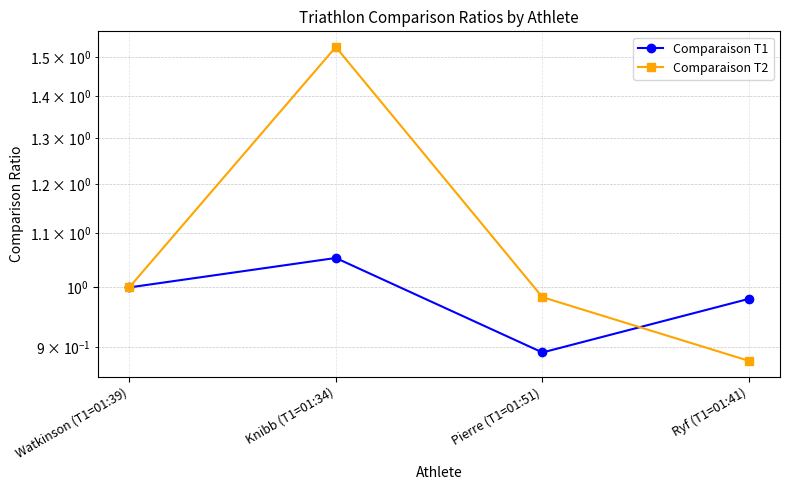

List the labels in order of Comparaison T2 value, largest first.

Knibb (T1=01:34), Watkinson (T1=01:39), Pierre (T1=01:51), Ryf (T1=01:41)